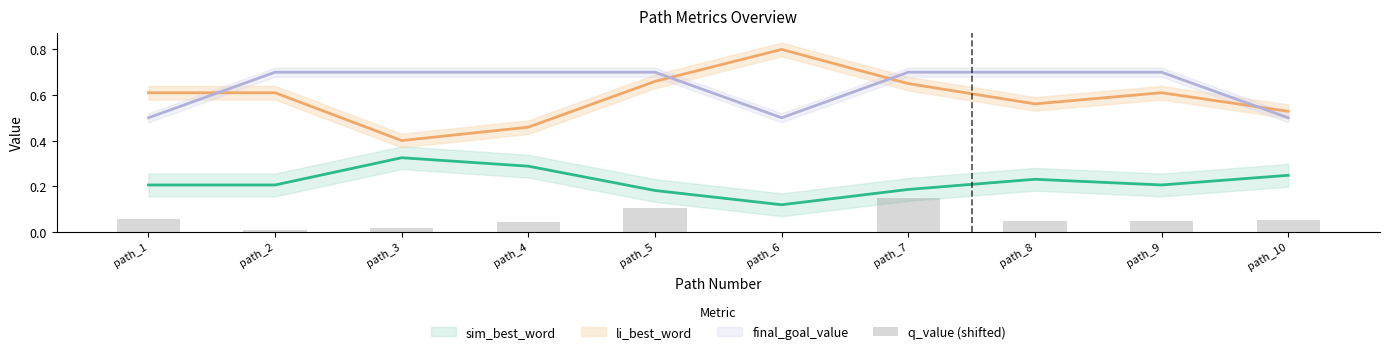

Rank the categories by value from lowest to highest.

path_6, path_2, path_3, path_4, path_8, path_9, path_10, path_1, path_5, path_7